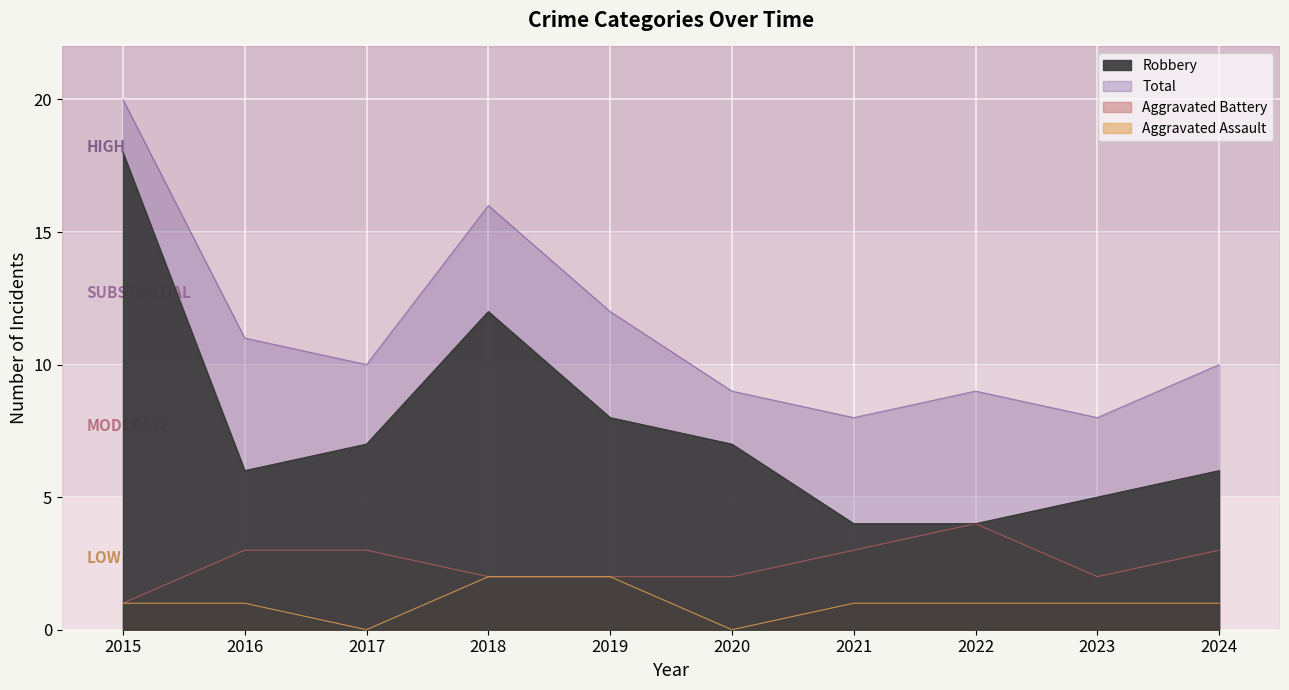

Between 2017 and 2024, which series saw the biggest shift?

Aggravated Assault